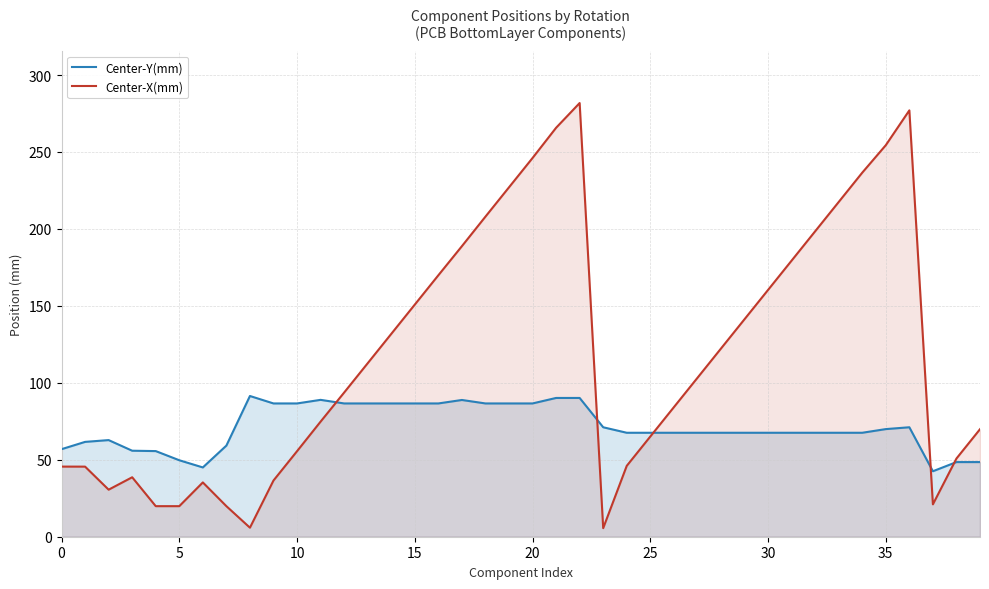

How many intersections are there between Center-Y(mm) and Center-X(mm)?

5